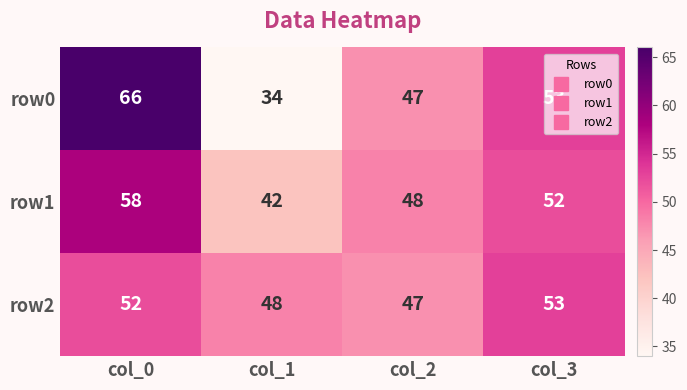

At which category does the chart reach its minimum across all series?

col_1